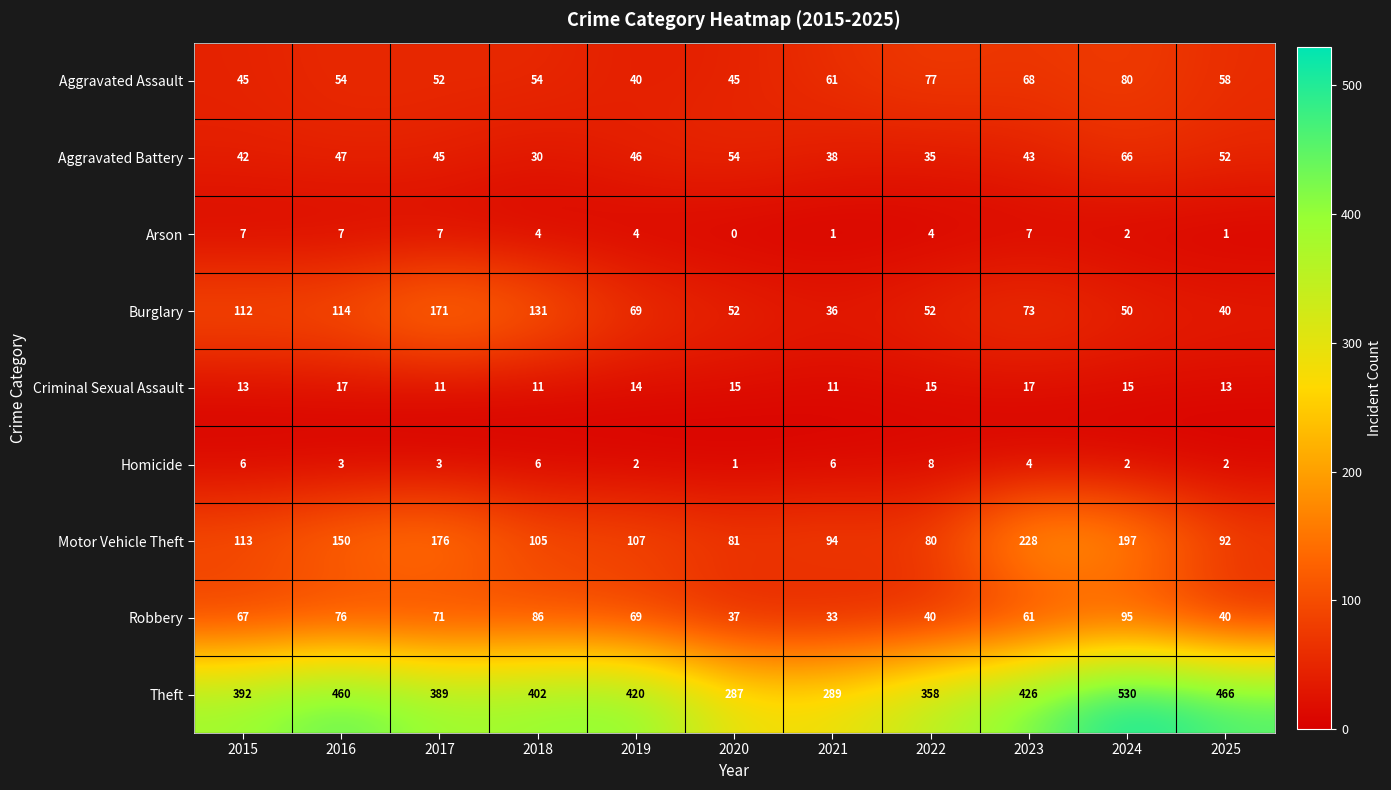

The value of Homicide at 2016 is 1. True or false?

False